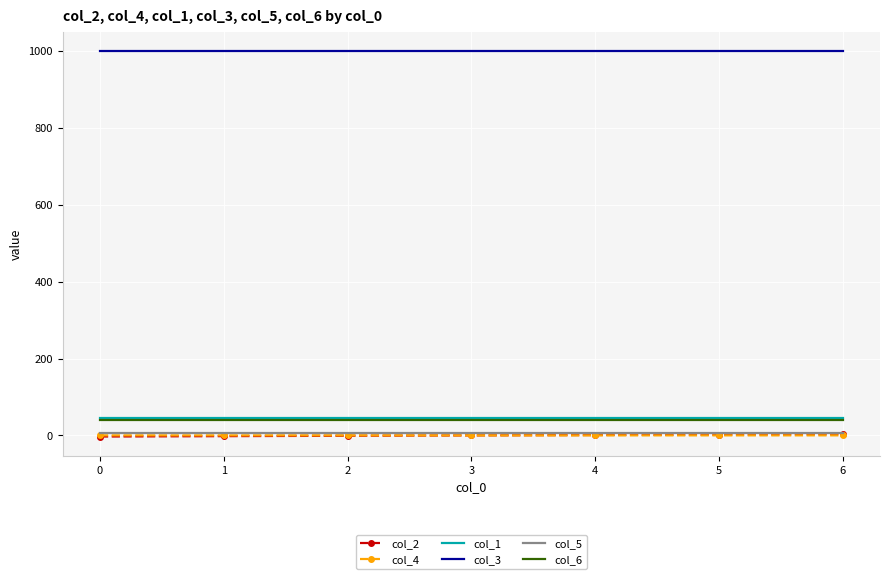

How many series are shown in this chart?

6